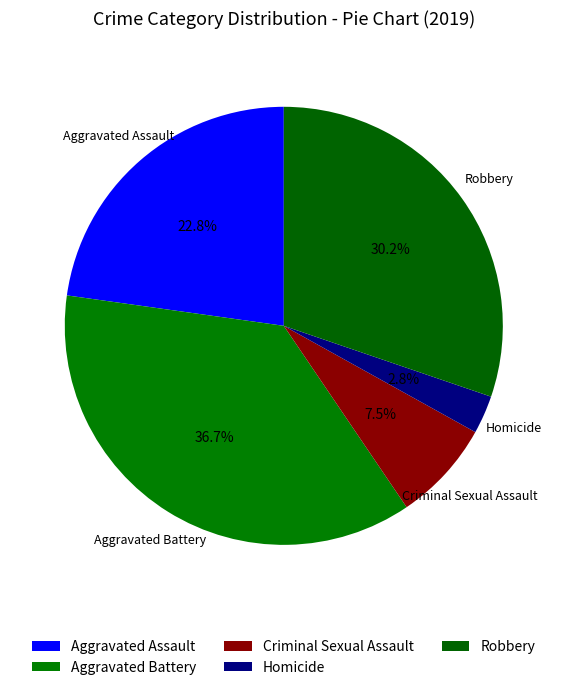

What is the smallest slice in the pie chart?

Homicide